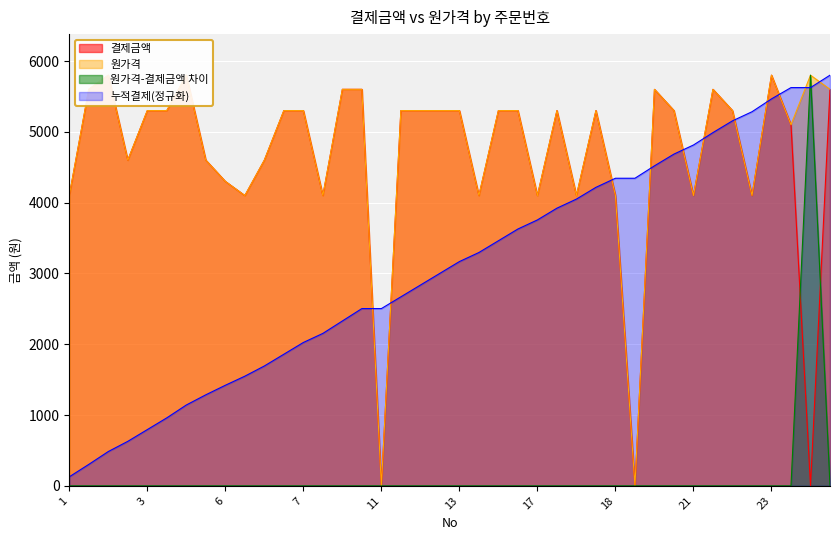

At which label does 결제금액 reach its minimum?

11